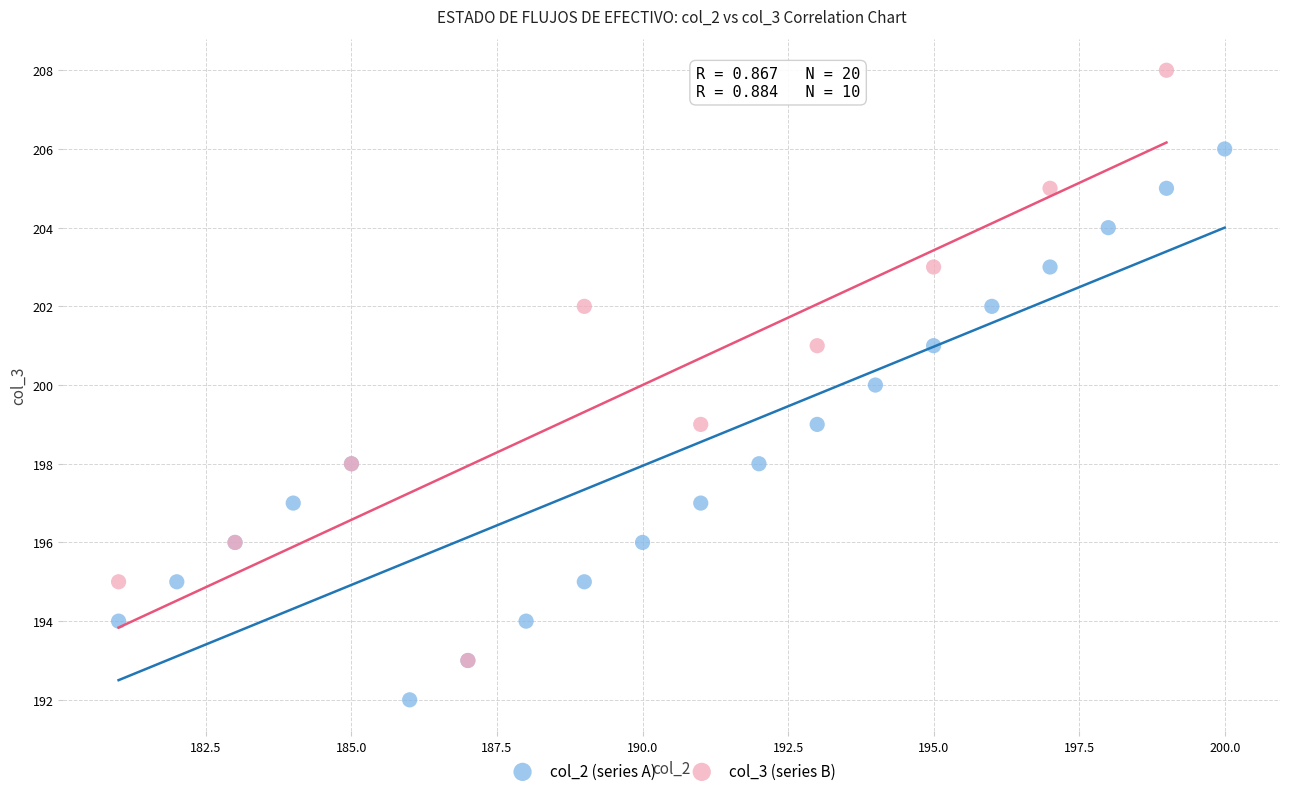

Which series reaches the minimum Y coordinate?

col_2 (series A)